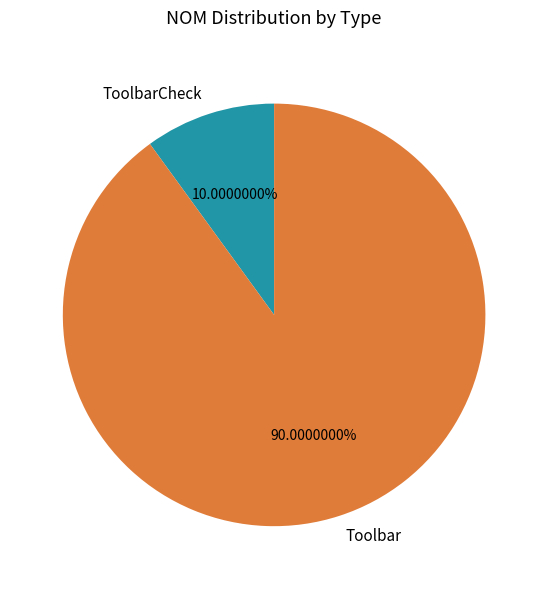

To the nearest percent, what percentage of the pie is Toolbar?

90%